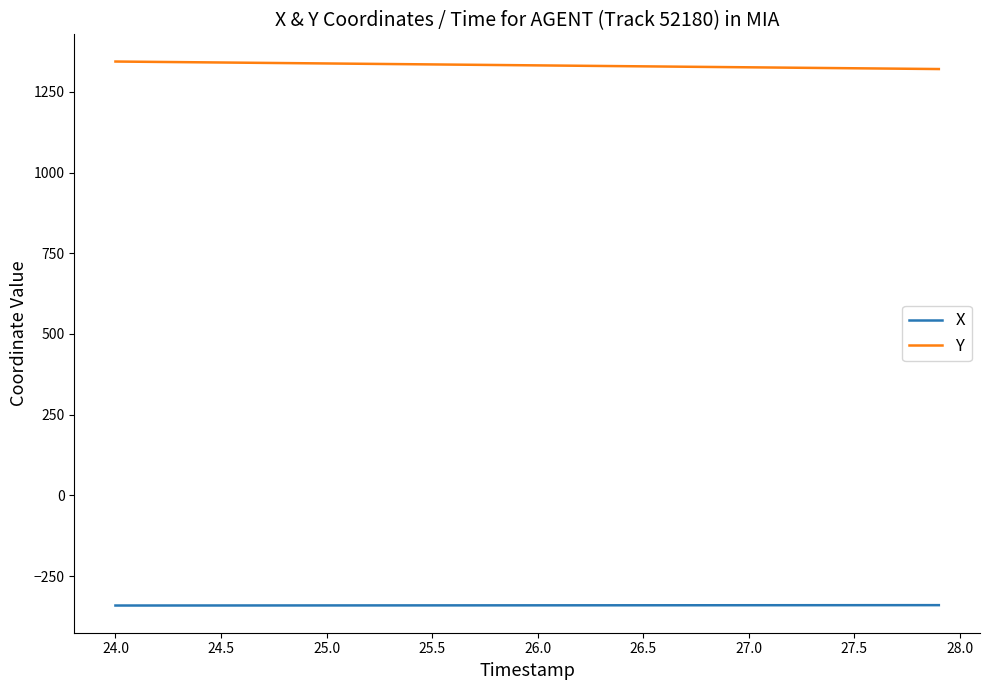

Which series has the largest total across all categories?

Y